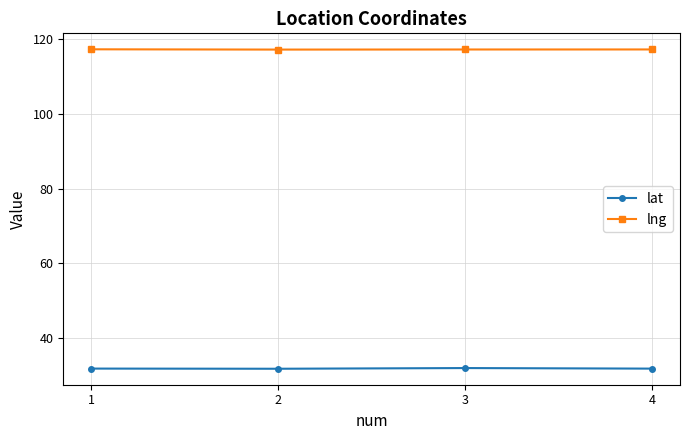

Rank the series by their average value, from highest to lowest.

lng, lat